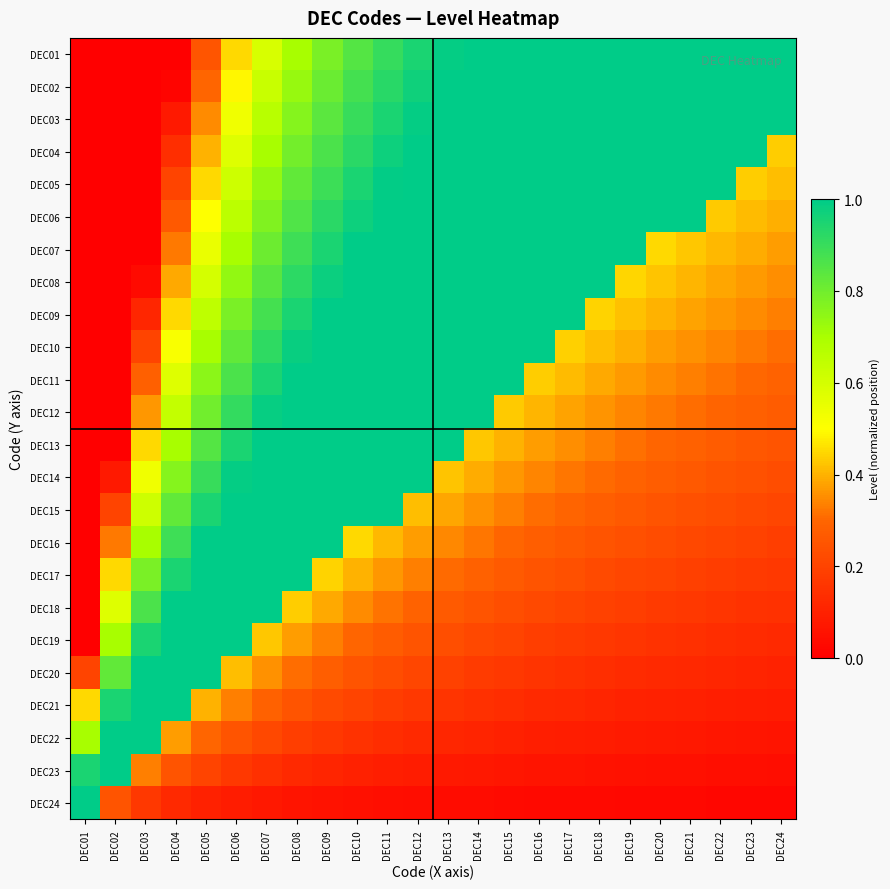

What is the difference between the highest and lowest values at DEC10?

1.0